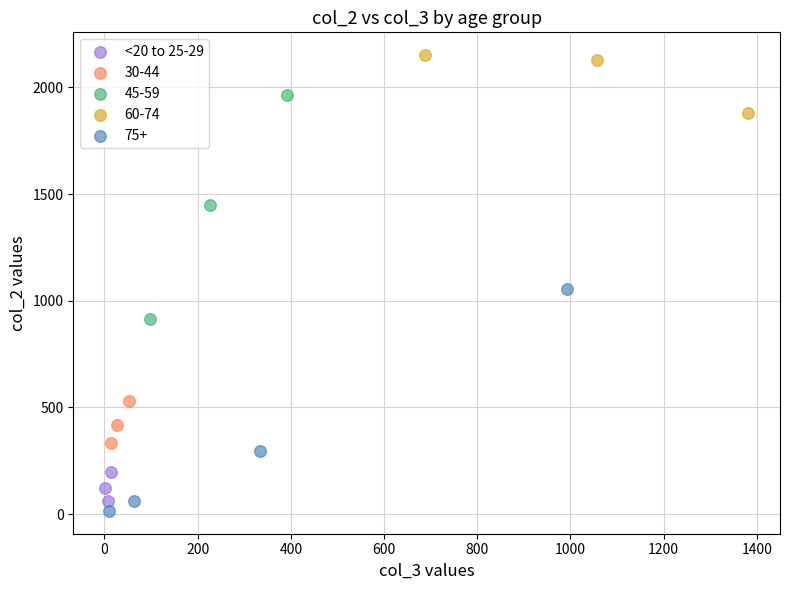

Which series contains the highest Y value?

60-74